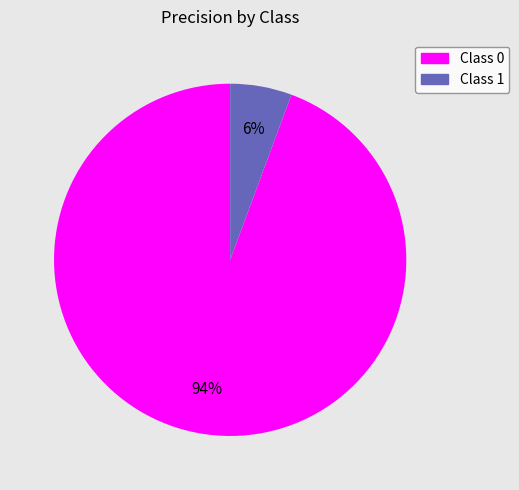

Does any single category account for the majority?

Yes